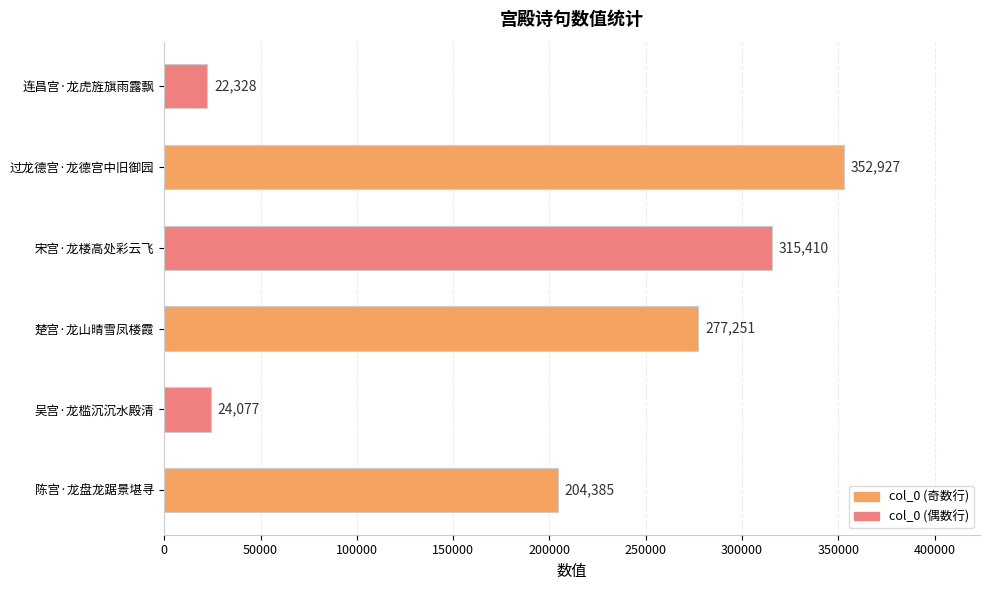

What is the difference between the second highest and minimum values?

293082